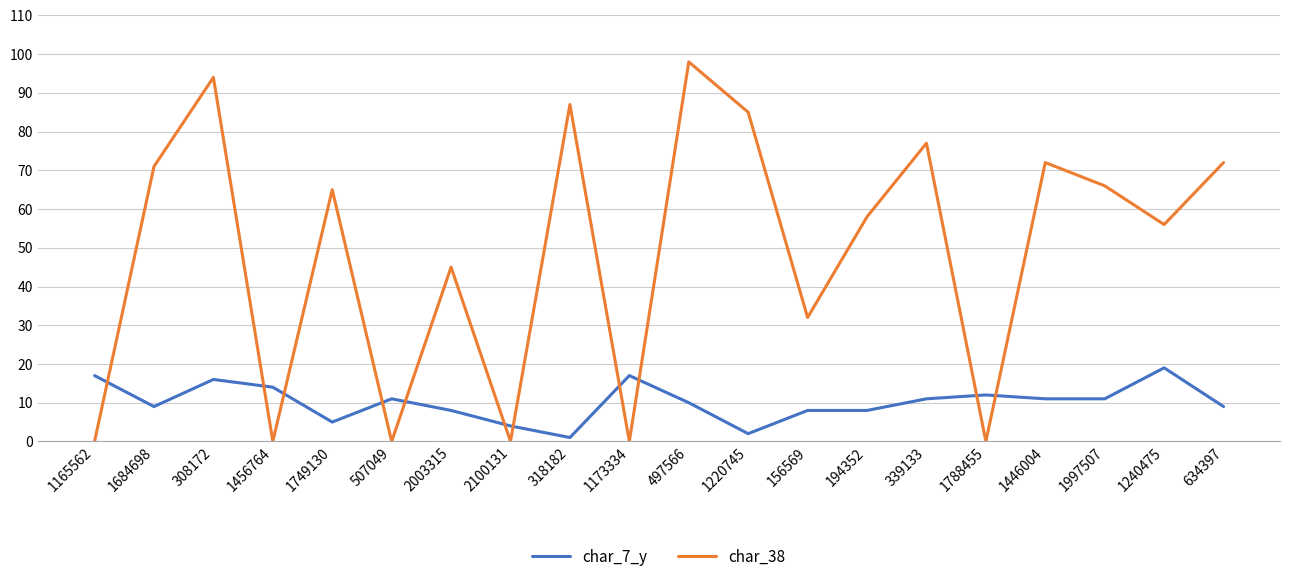

What is the average value of the char_7_y series?

10